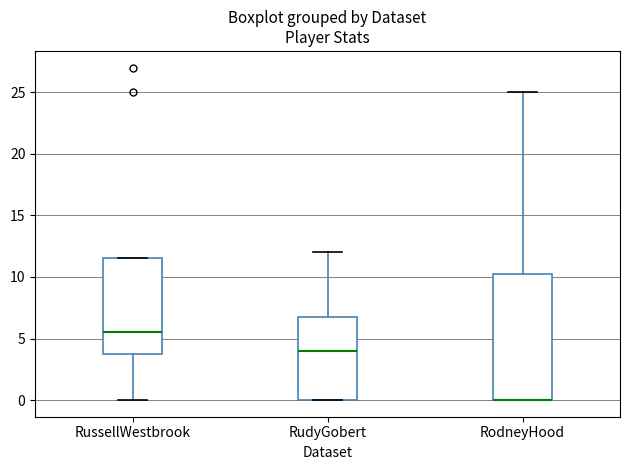

Which box is the tallest, from its lower edge to its upper edge?

RodneyHood